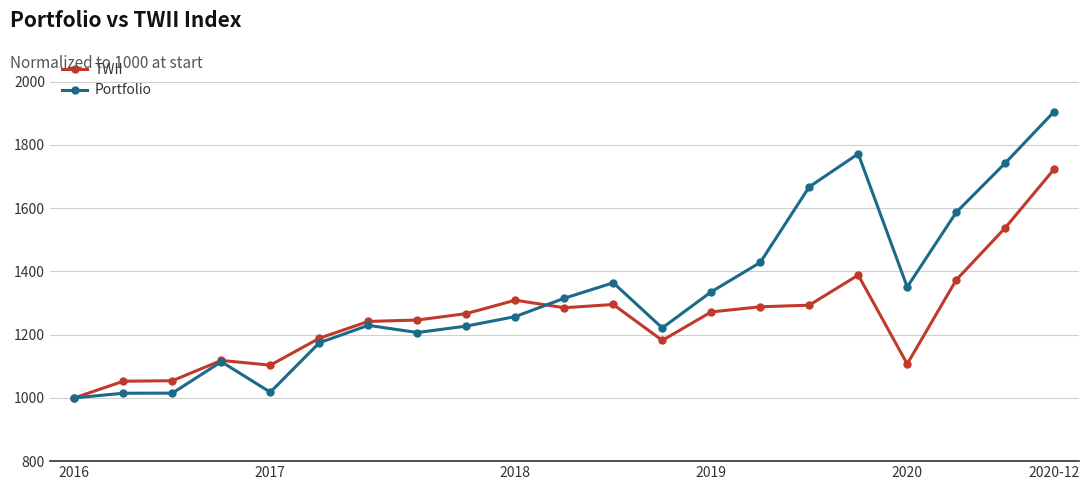

At how many categories does at least one series exceed 1607?

4